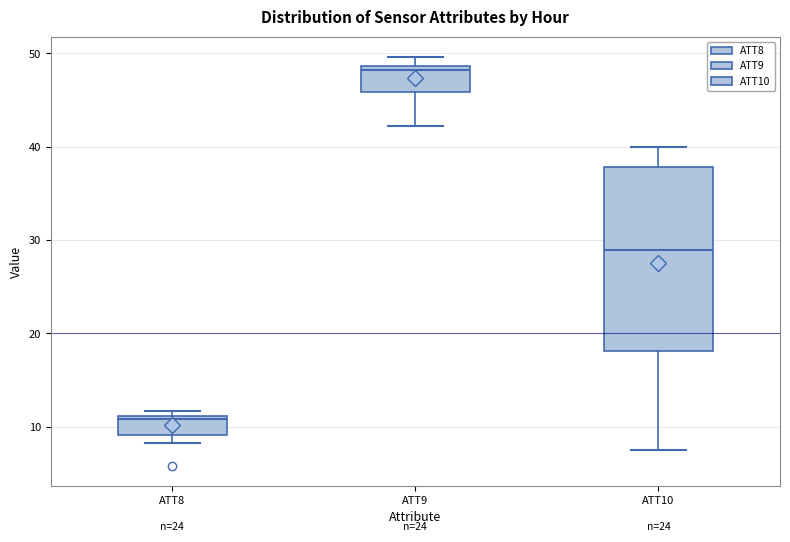

Reading left to right, read every box against the y-axis: the position of its median line, the range the box covers, and the ends of its whiskers. The values are not printed on the chart, so give them approximately, as read against the axis.

ATT8: median 11 (just below the box's upper edge), box 9 to 11, whiskers 8 to 12
ATT9: median 48, box 46 to 49, whiskers 42 to 50
ATT10: median 29, box 18 to 38, whiskers 8 to 40